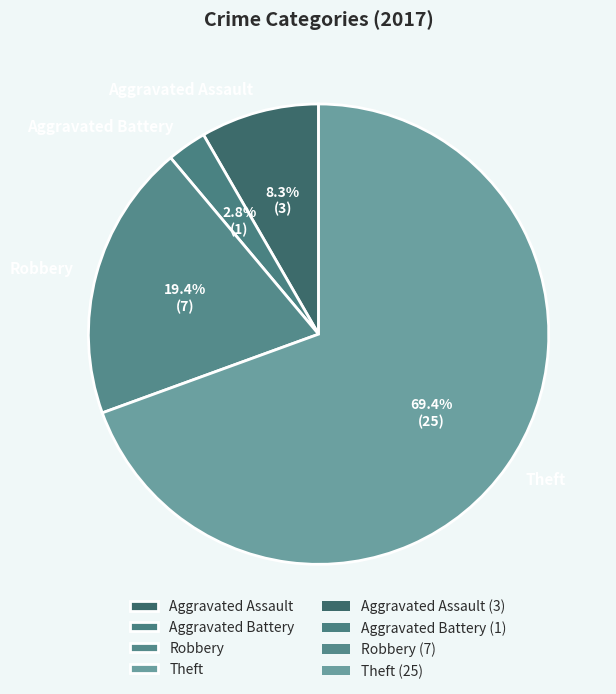

How many segments does this pie chart have?

4